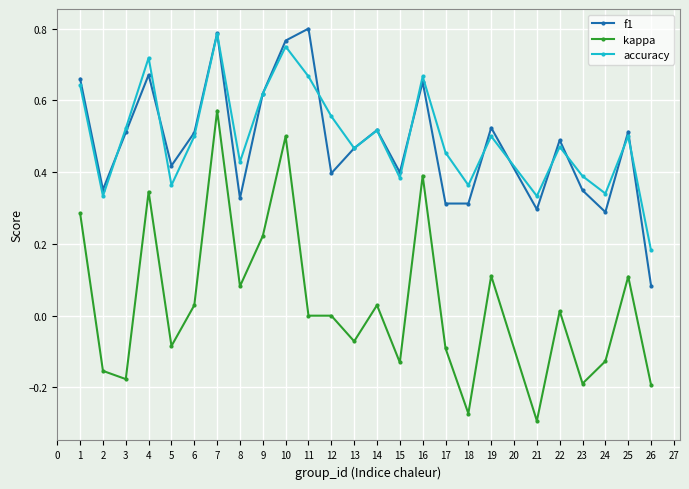

The value of accuracy at 1 is 0.2. True or false?

False